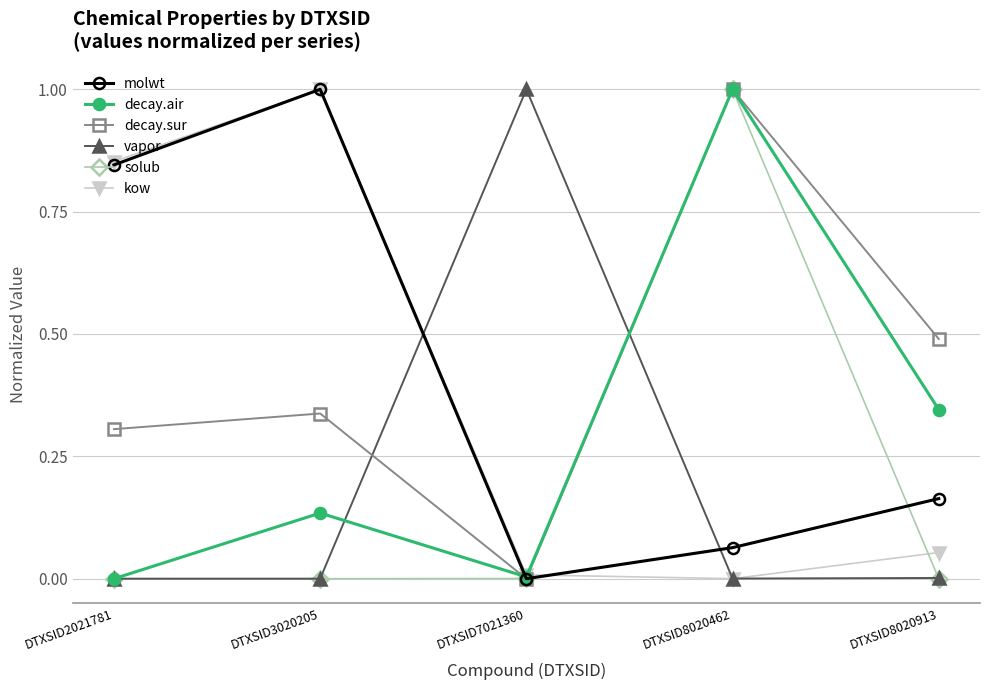

True or false: solub has more than 0 points higher than both neighbors.

True